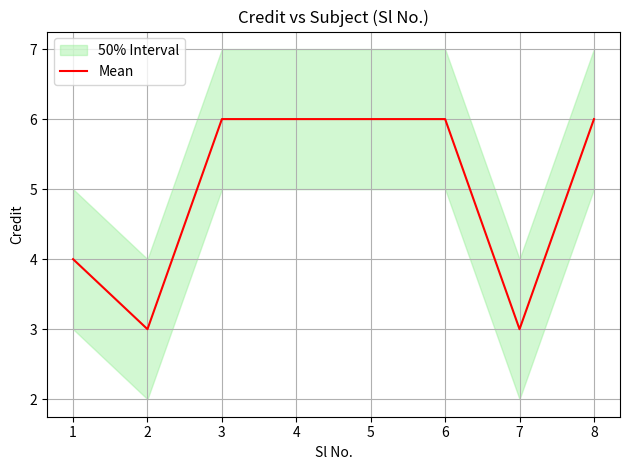

Does the chart have visible grid lines?

Yes